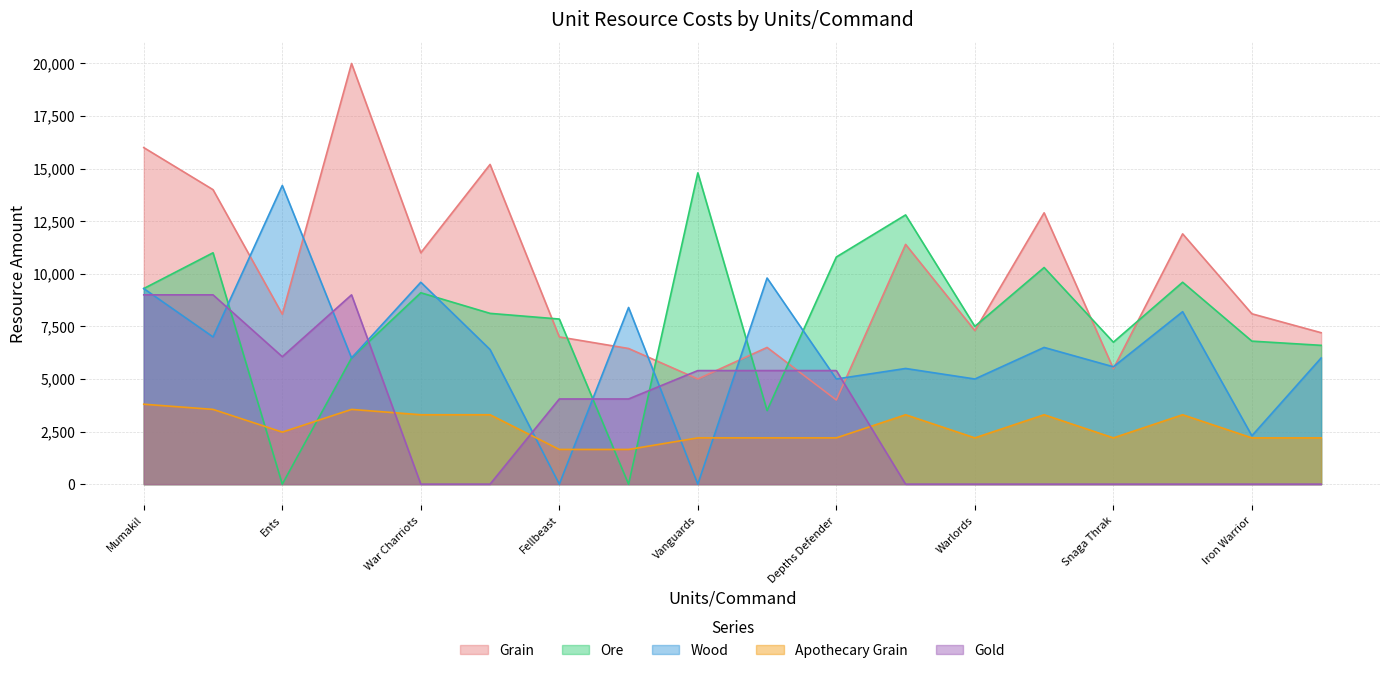

Does the chart display data point markers on the line(s)?

No